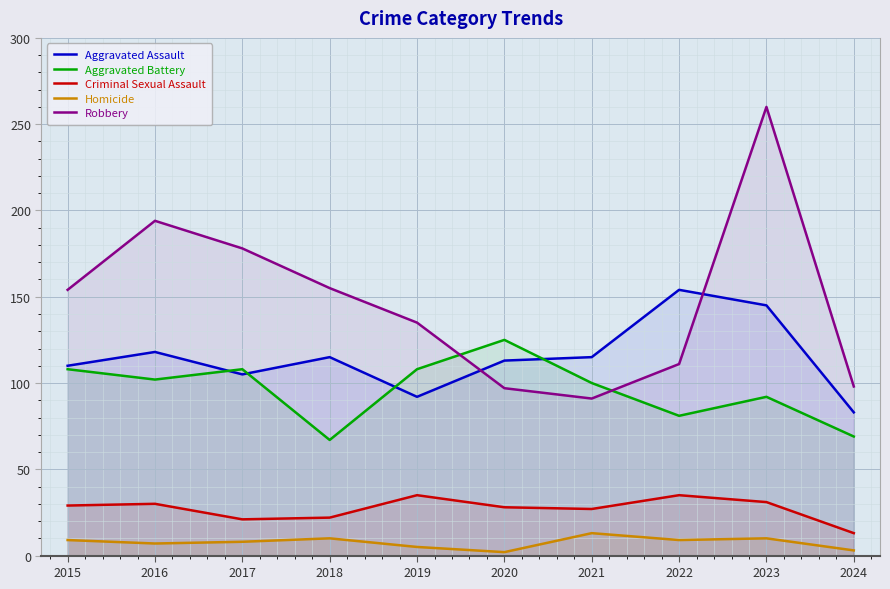

Count the Aggravated Battery values in the range 81 to 108.

7